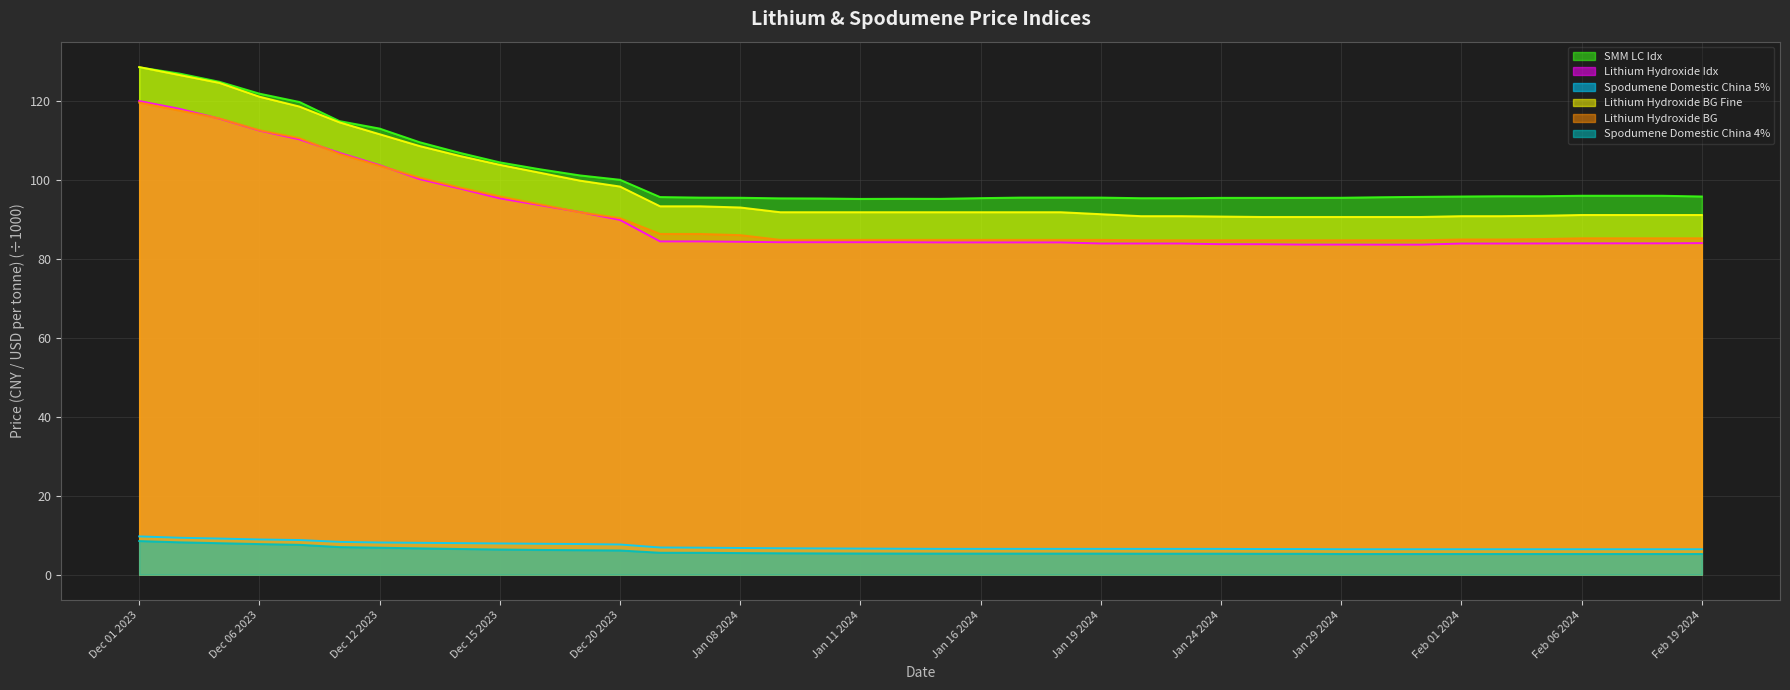

What position from the right is Jan 29 2024?

10